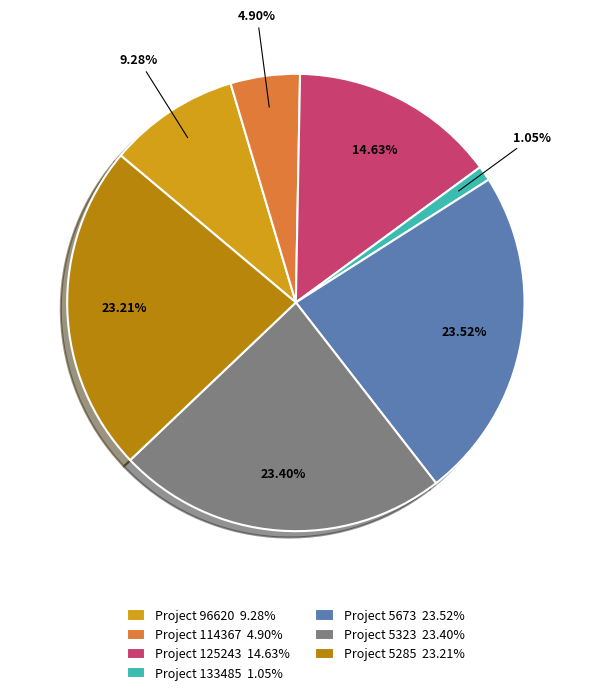

Which category has the smallest portion of the pie?

Project 133485 1.05%